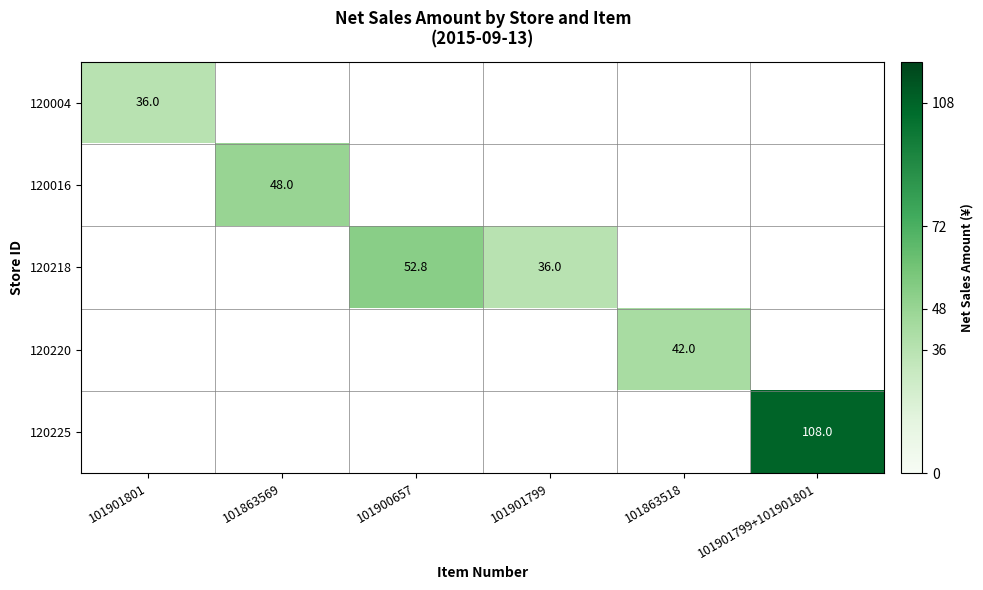

True or false: 120220 has a value of 27.9 at 101863518.

False